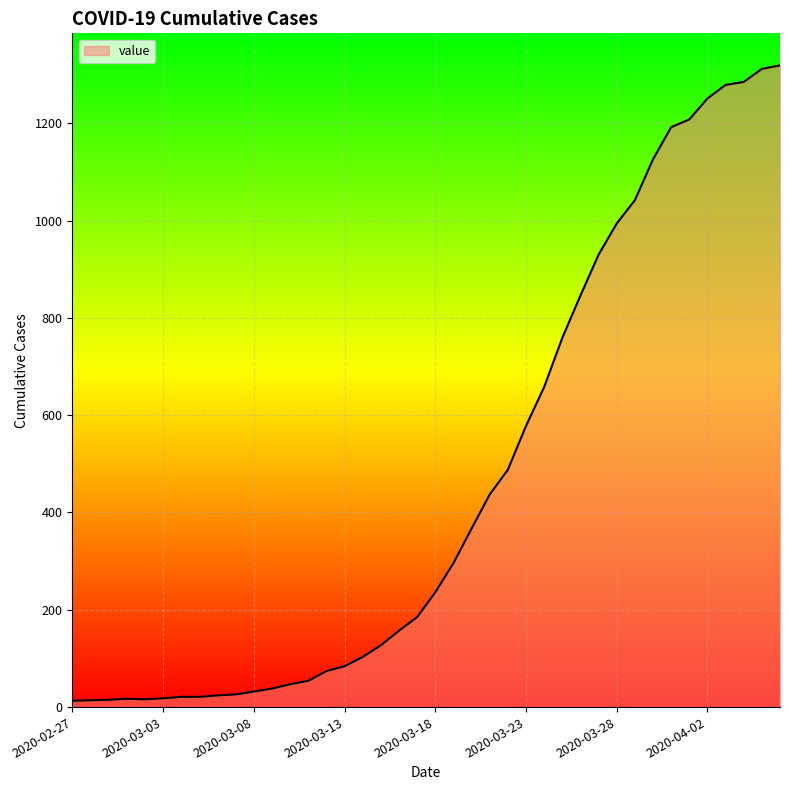

What is the maximum value shown in the chart?

1319